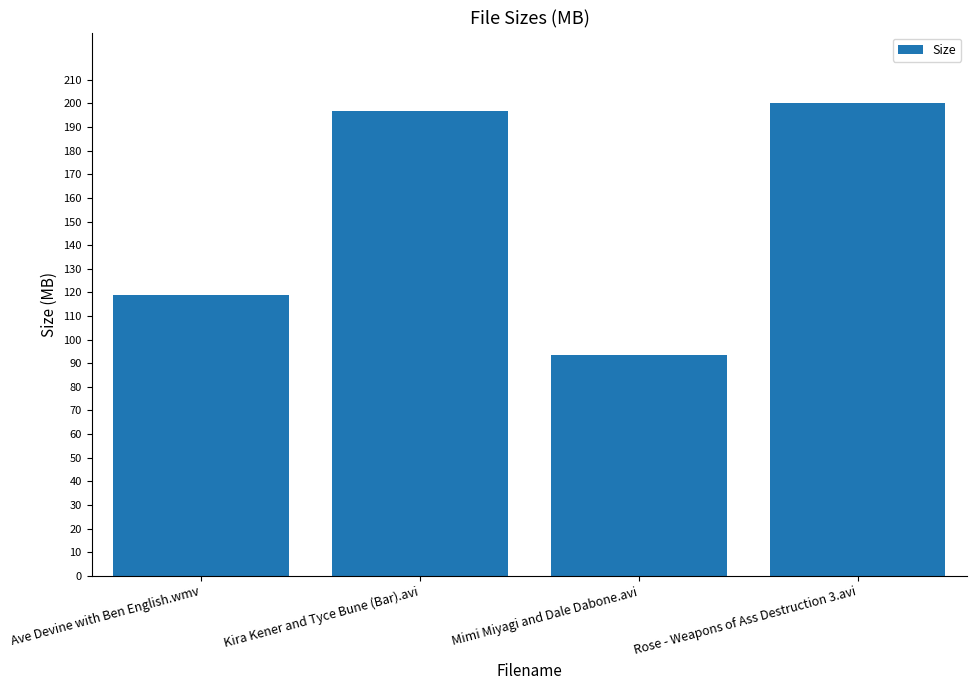

What is the label of the 2nd bar from the right?

Mimi Miyagi and Dale Dabone.avi